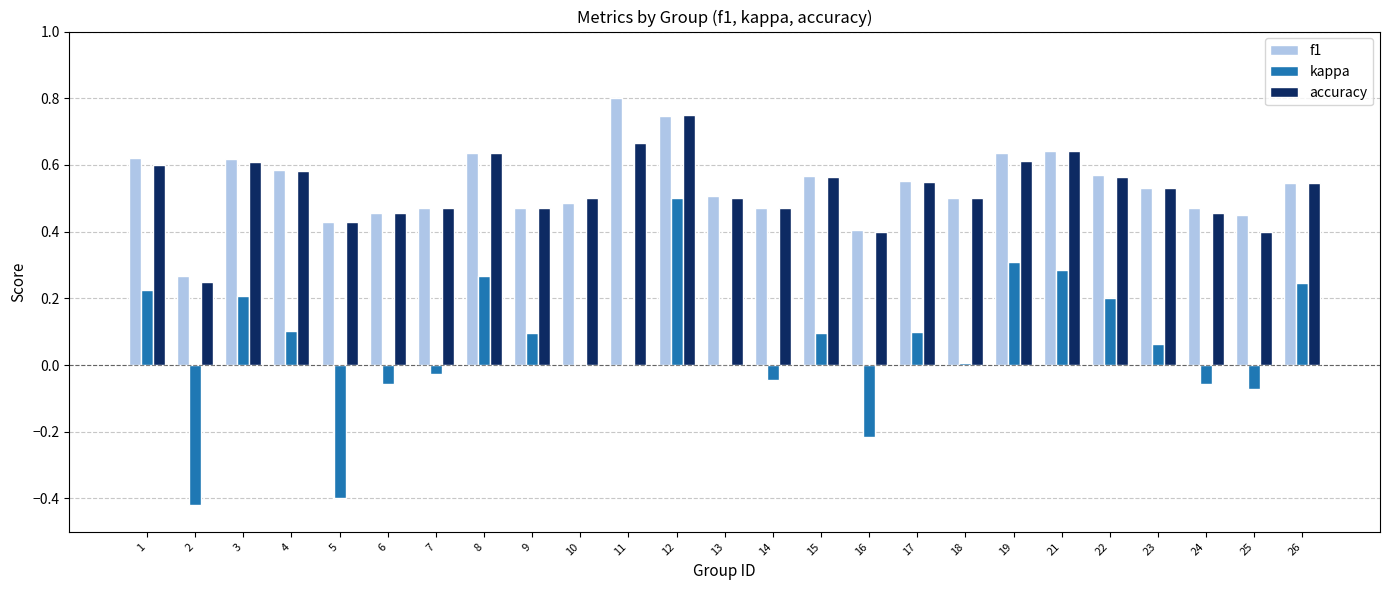

Is the value of accuracy at 15 greater than the value of f1 at 12?

No